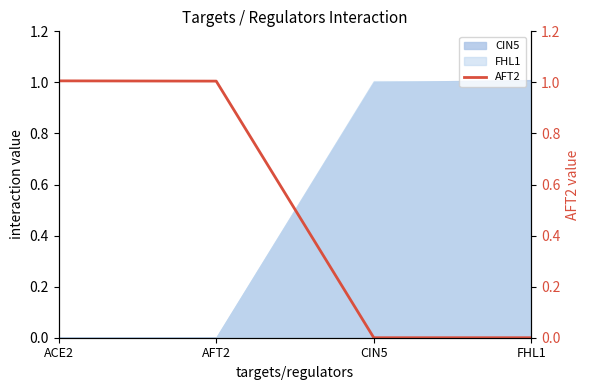

True or false: there are more than 2 points higher than both neighbors.

False